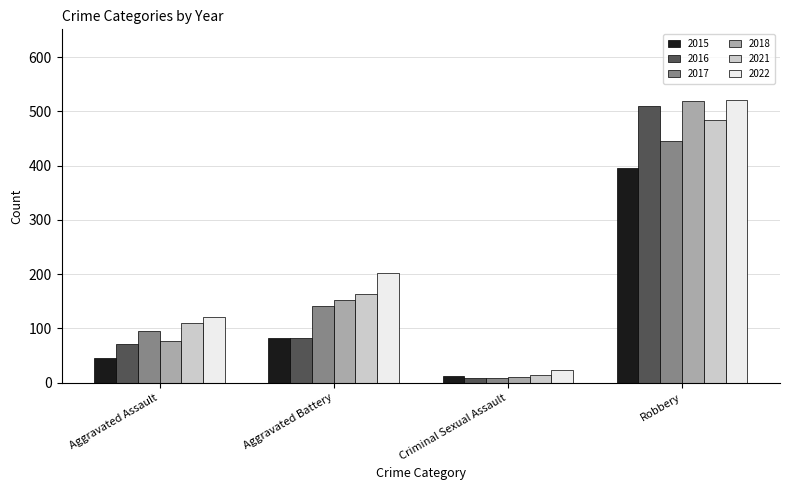

Reading left to right, what are all the values shown in this chart?

2015: Aggravated Assault=46	Aggravated Battery=82	Criminal Sexual Assault=12	Robbery=395
2016: Aggravated Assault=71	Aggravated Battery=82	Criminal Sexual Assault=8	Robbery=510
2017: Aggravated Assault=95	Aggravated Battery=142	Criminal Sexual Assault=8	Robbery=446
2018: Aggravated Assault=77	Aggravated Battery=152	Criminal Sexual Assault=11	Robbery=520
2021: Aggravated Assault=110	Aggravated Battery=163	Criminal Sexual Assault=14	Robbery=484
2022: Aggravated Assault=121	Aggravated Battery=202	Criminal Sexual Assault=24	Robbery=521